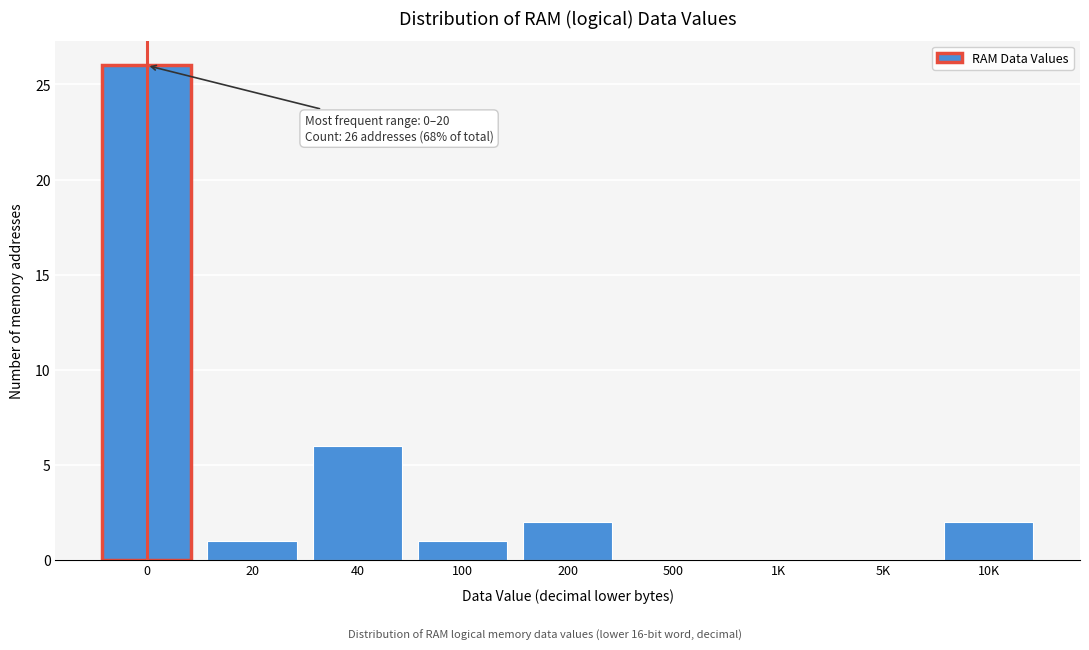

Reading left to right, extract all data points from this chart.

0=26	20=1	40=6	100=1	200=2	500=0	1K=0	5K=0	10K=2